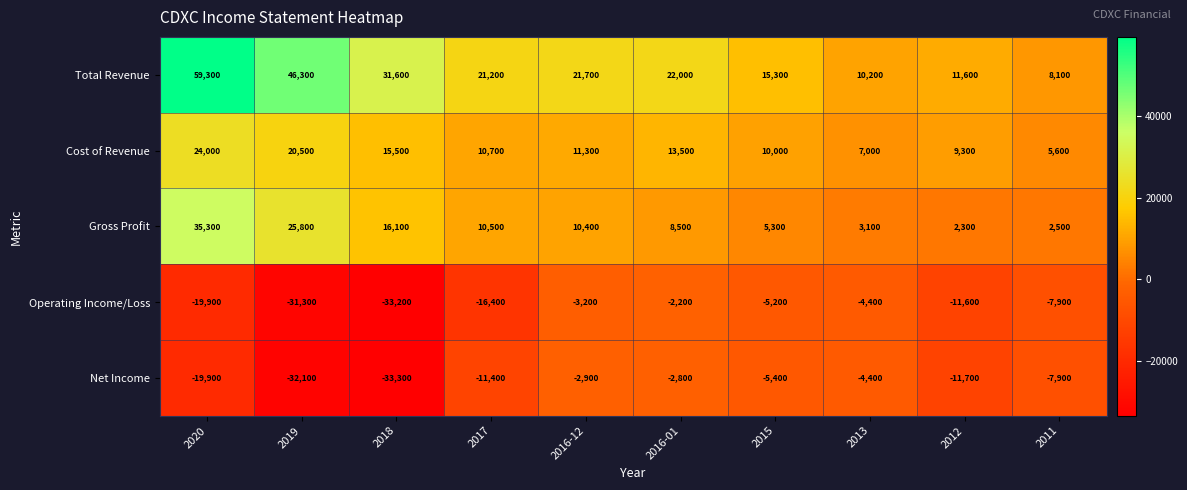

How many data points does each series have?

10